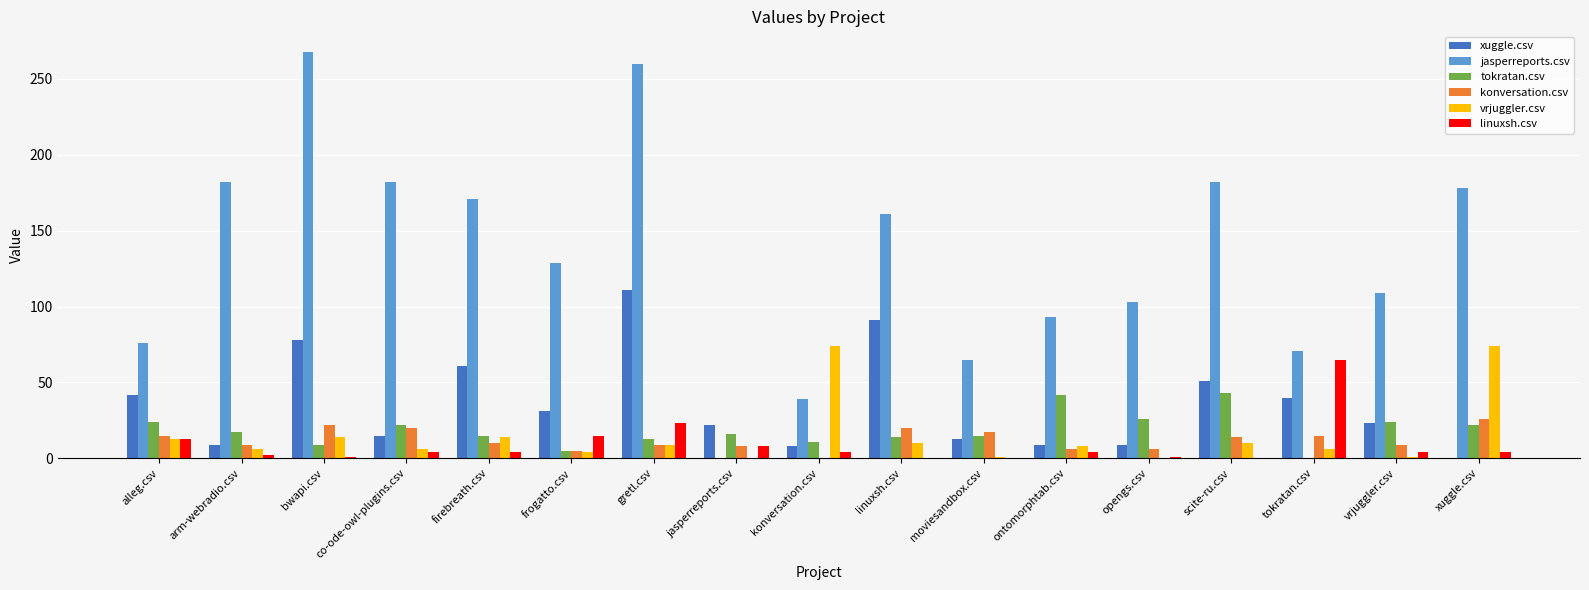

How many data points does each series have?

17